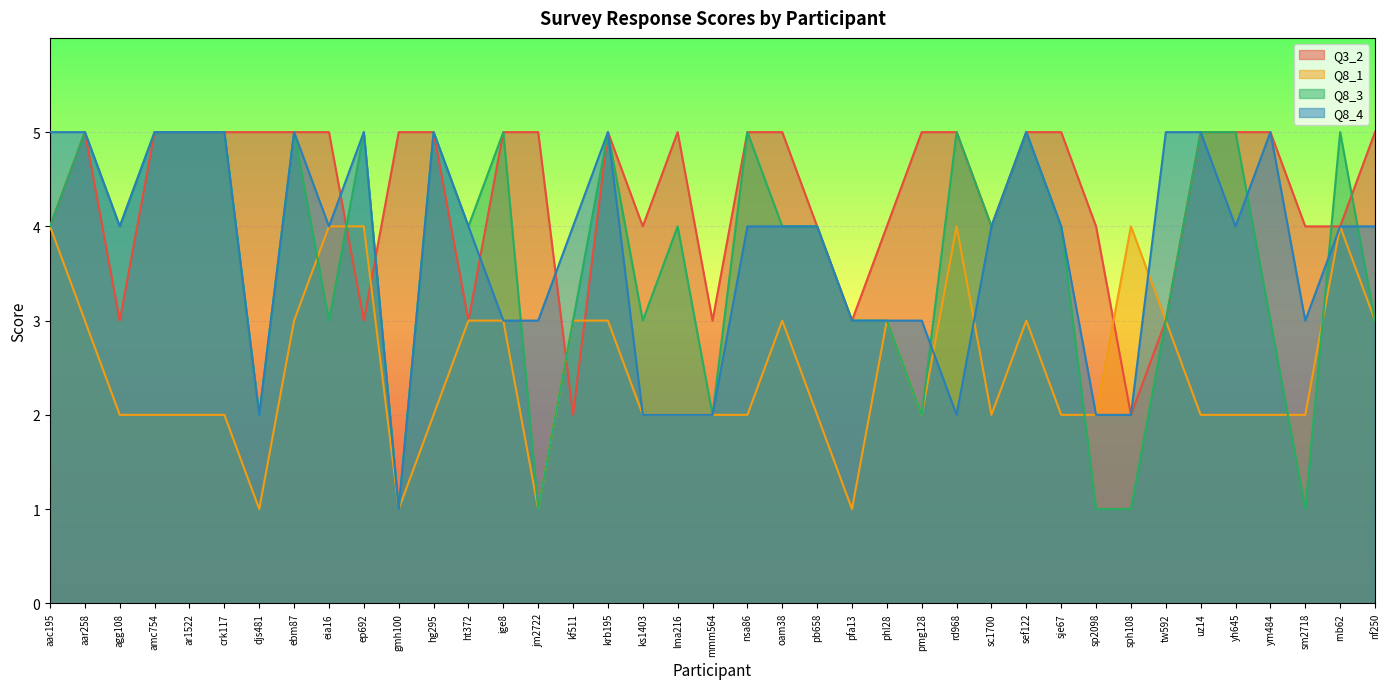

What position from the left is ym484?

36